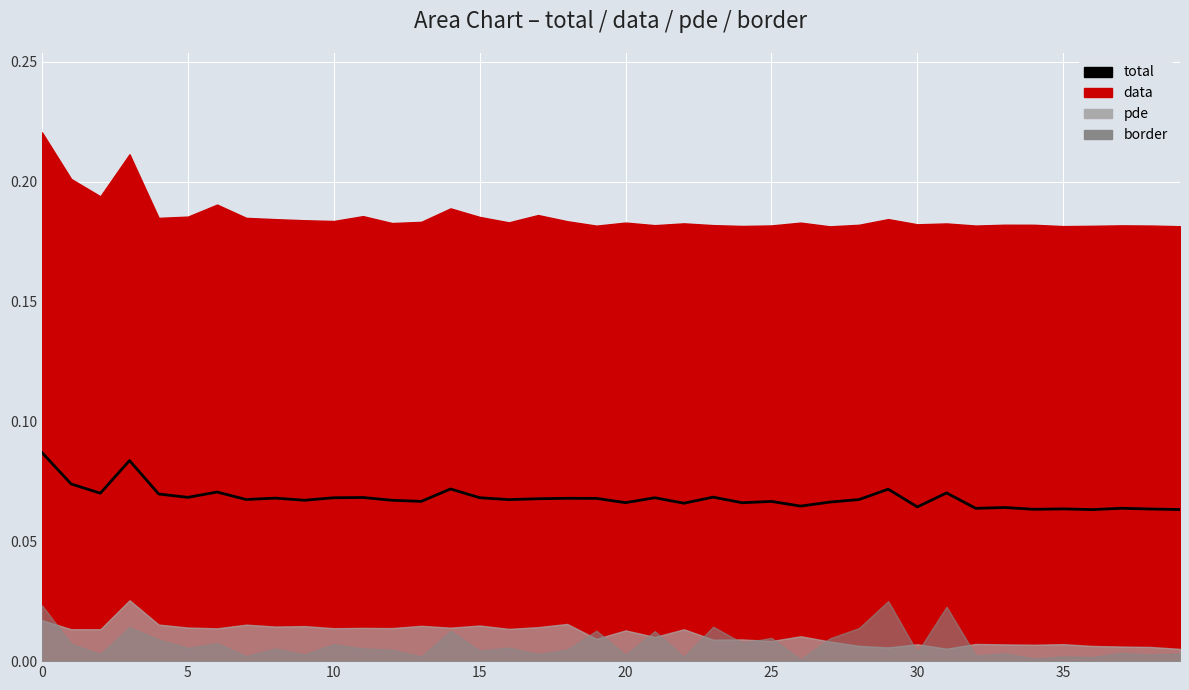

How many lines are shown in the chart?

1